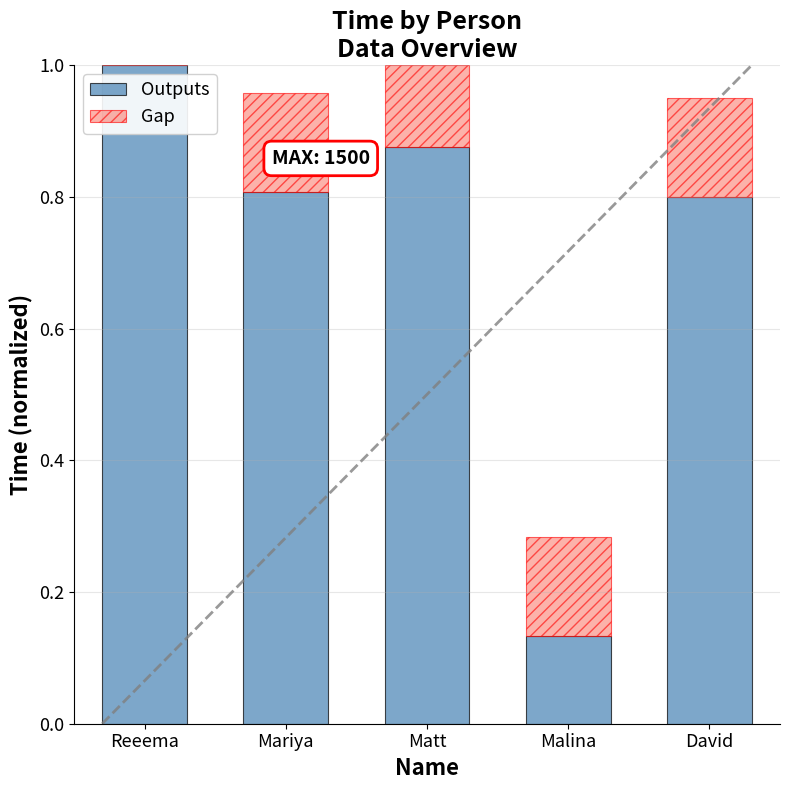

What is the total value across all series at Mariya?

1.0